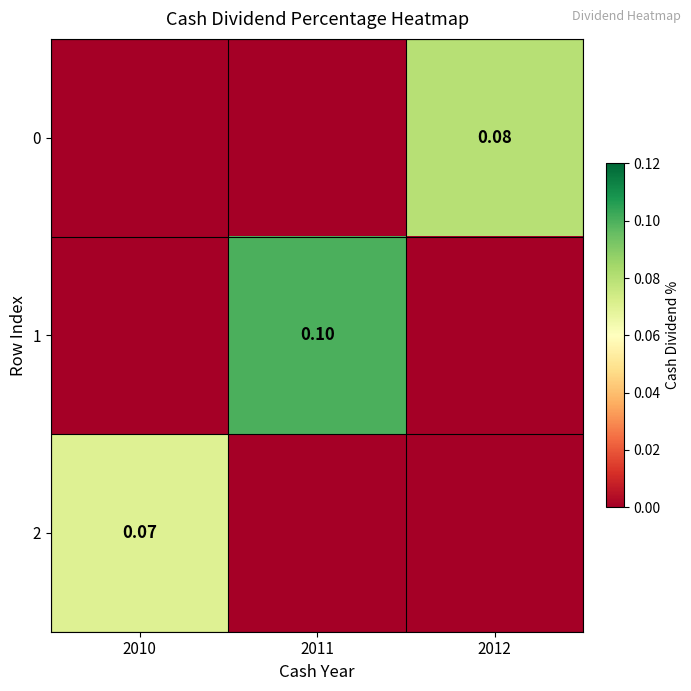

Which series has the largest range (max minus min)?

1